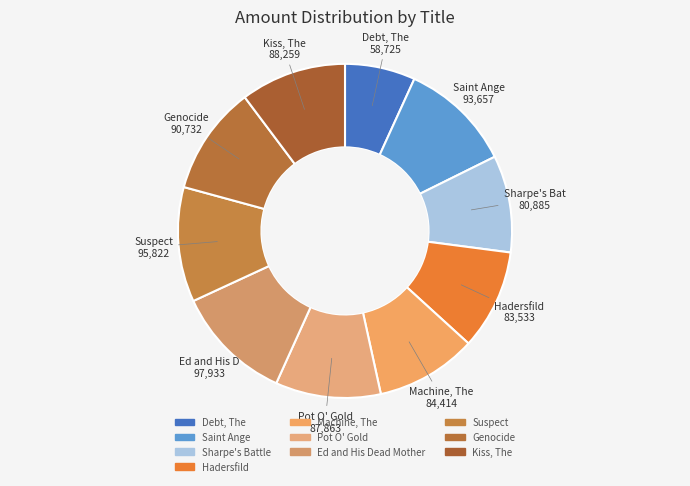

How much of the chart is everything except Ed and His Dead Mother?

88.6%